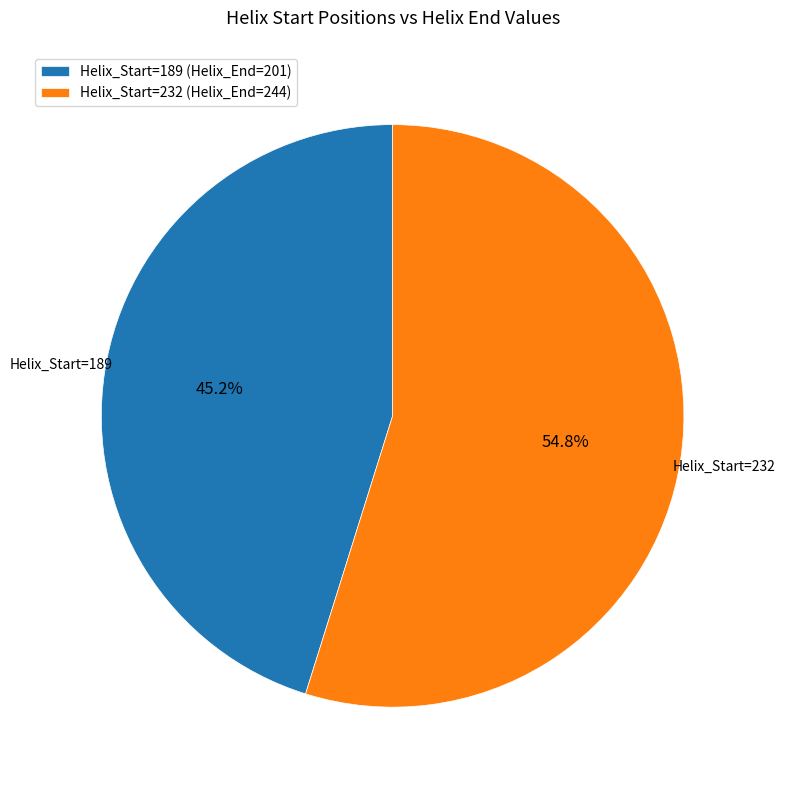

Which slice is the largest?

Helix_Start=232 (Helix_End=244)